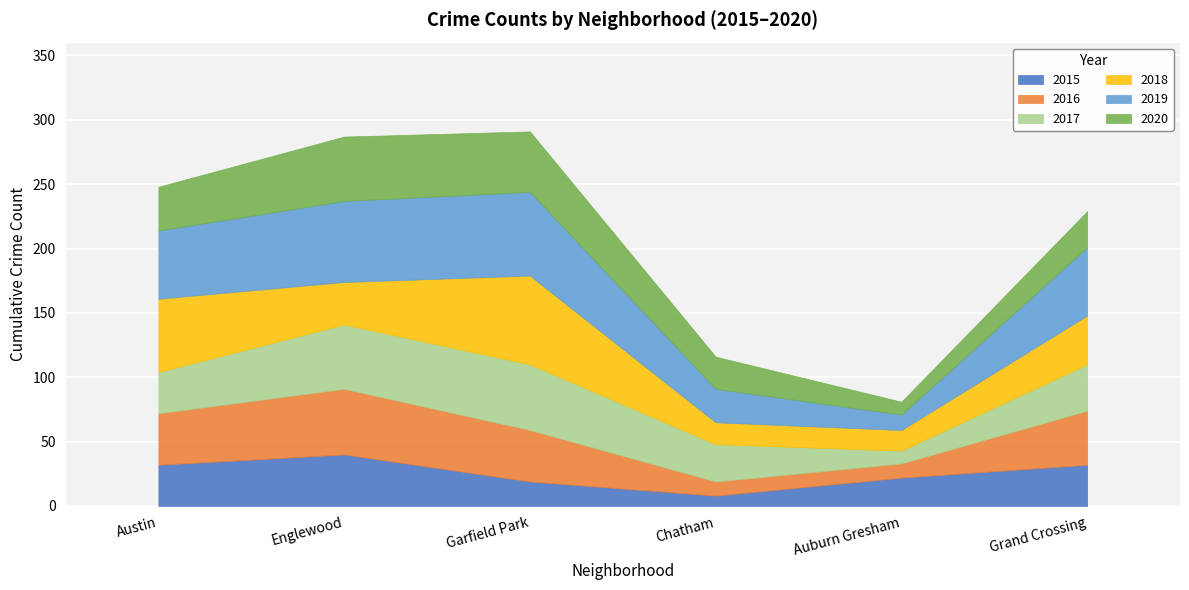

True or false: 2018 and 2019 cross at least once.

True